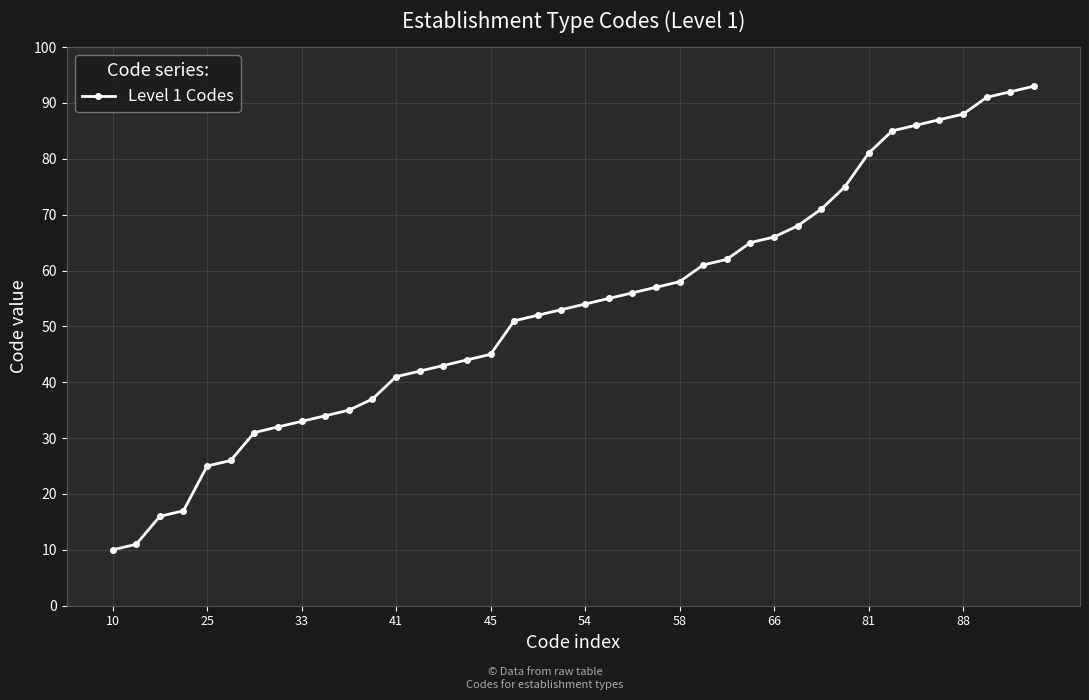

What is the smallest value displayed?

10